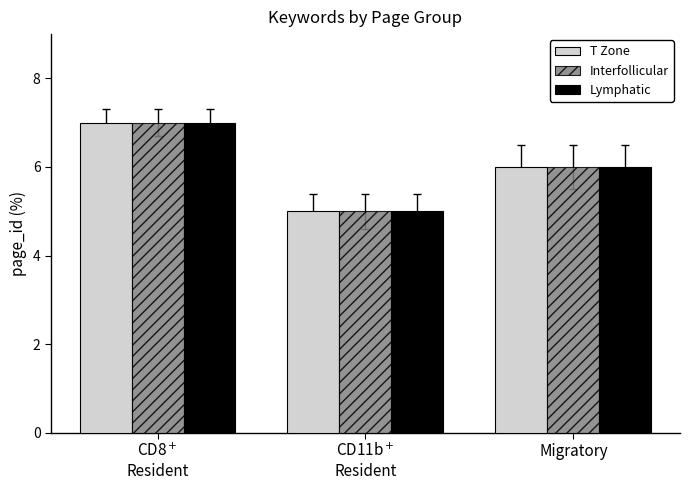

Is the value of Interfollicular at CD11b$^+$
Resident greater than the value of T Zone at CD8$^+$
Resident?

No